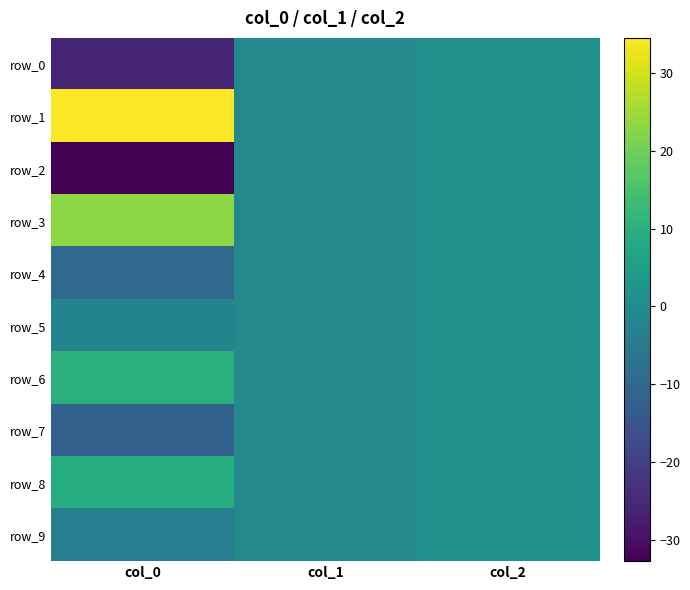

Is the value of row_4 at col_1 greater than the value of row_3 at col_1?

No